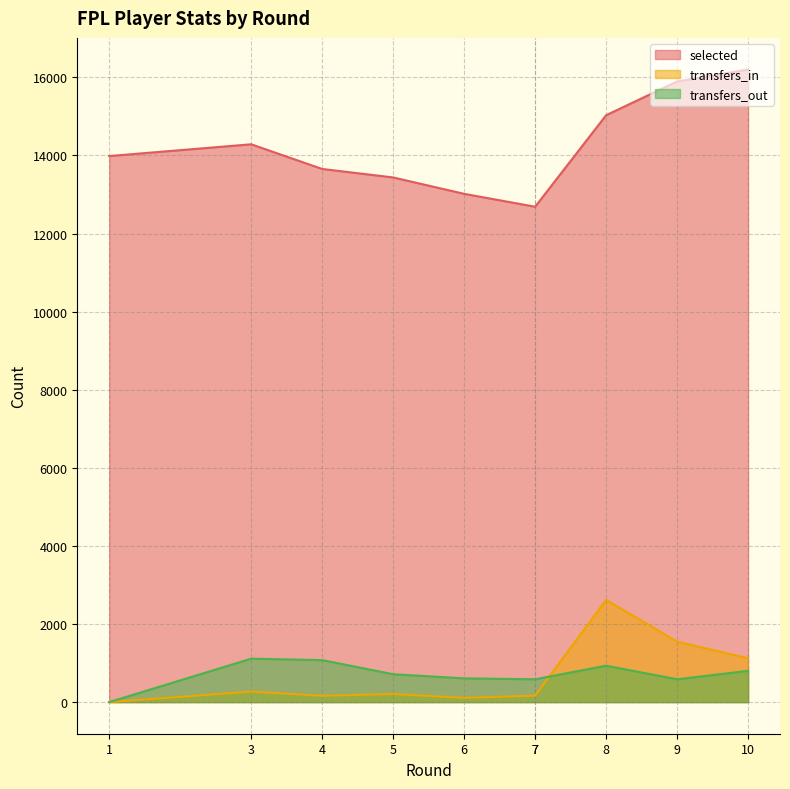

Between which two adjacent categories do transfers_out and transfers_in first intersect?

7 and 8